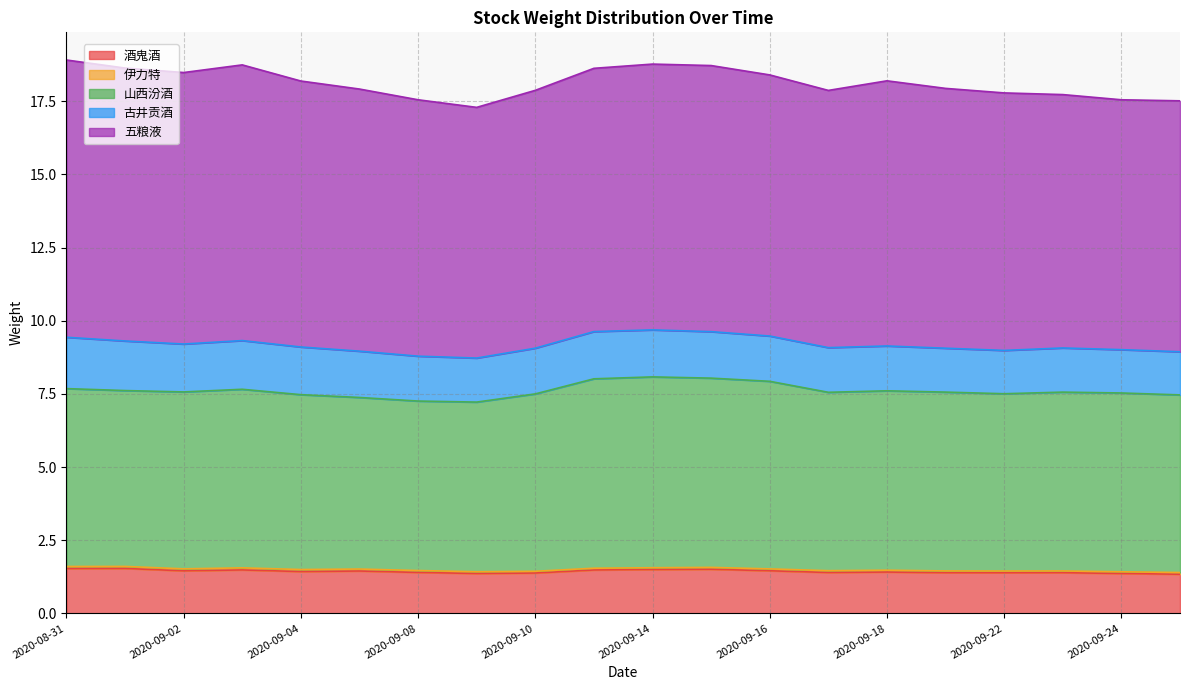

What is the highest value of the 酒鬼酒 series?

1.5